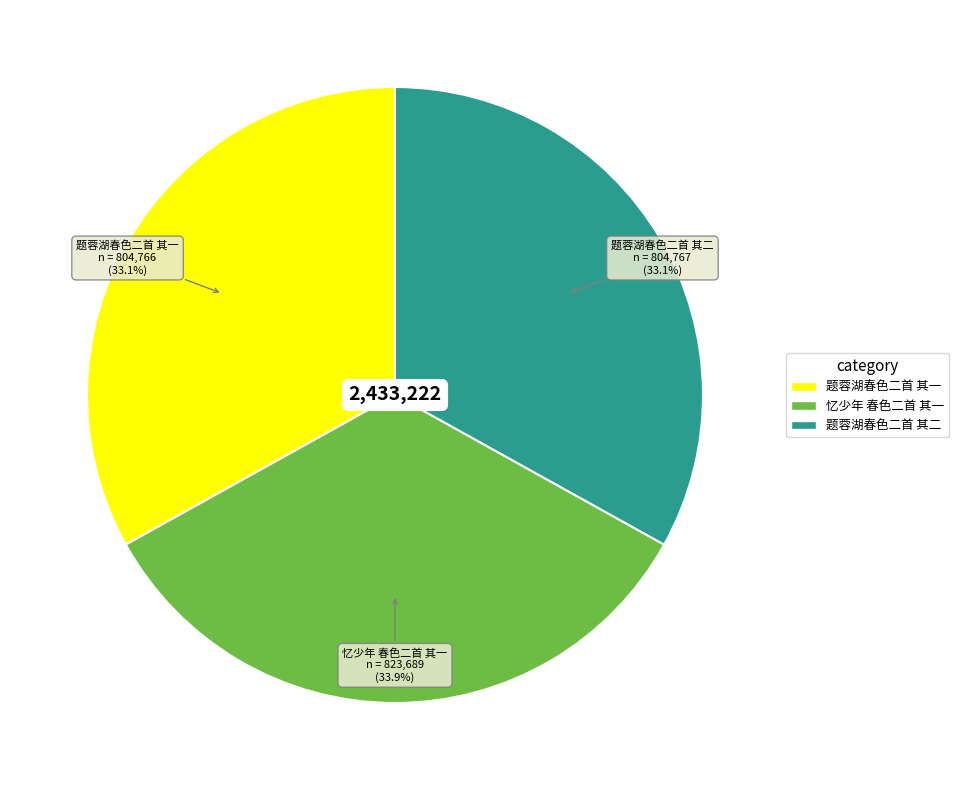

Which category has the biggest portion of the pie?

忆少年 春色二首 其一